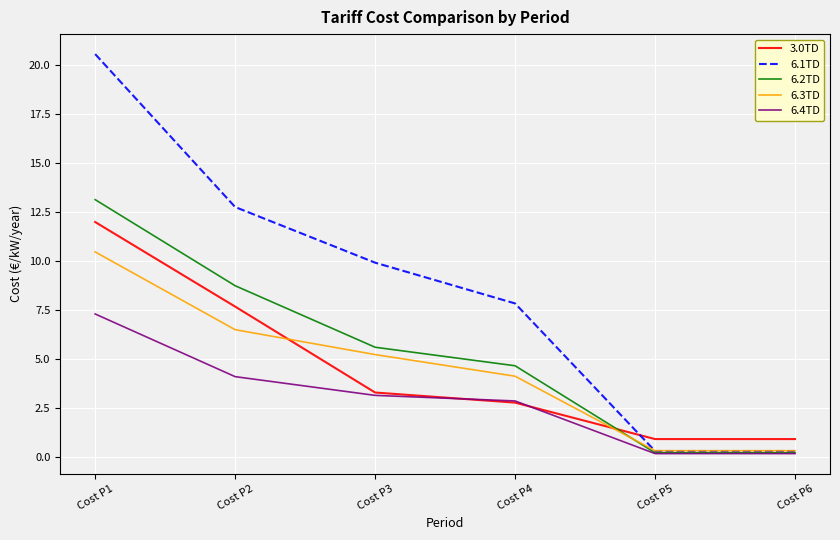

True or false: 6.1TD and 3.0TD cross at least once.

True